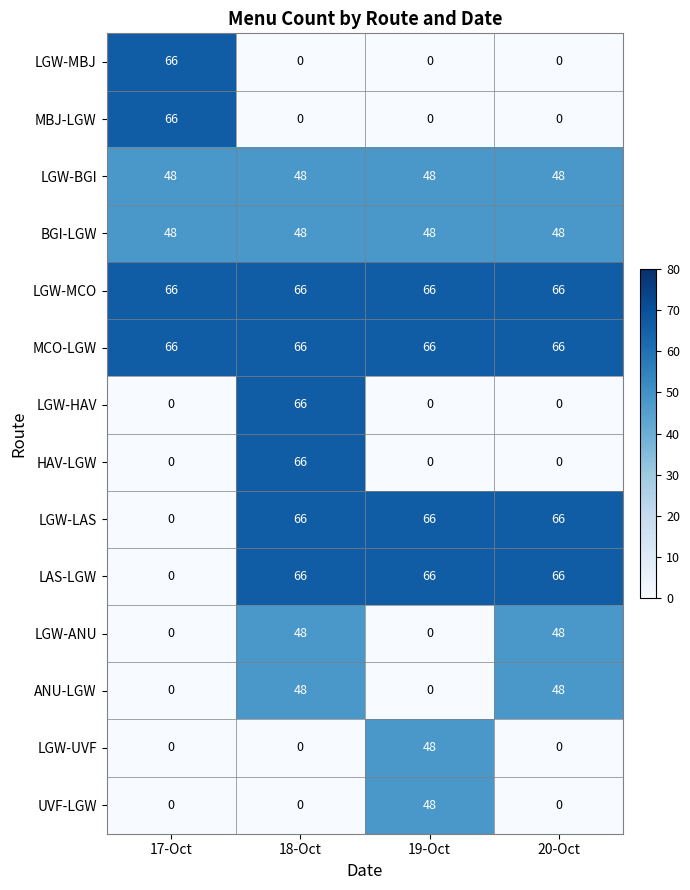

What is the average value of the LGW-MCO series?

66